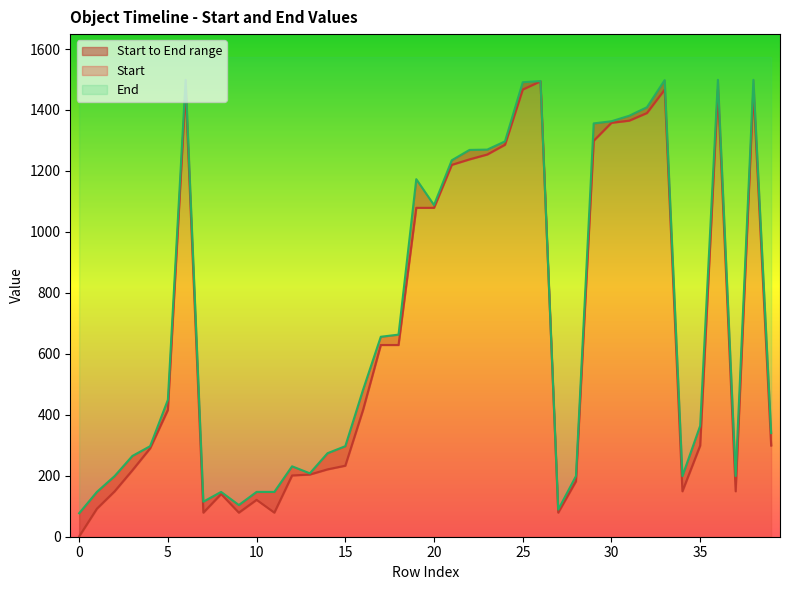

What is the maximum value shown in the chart?

1499